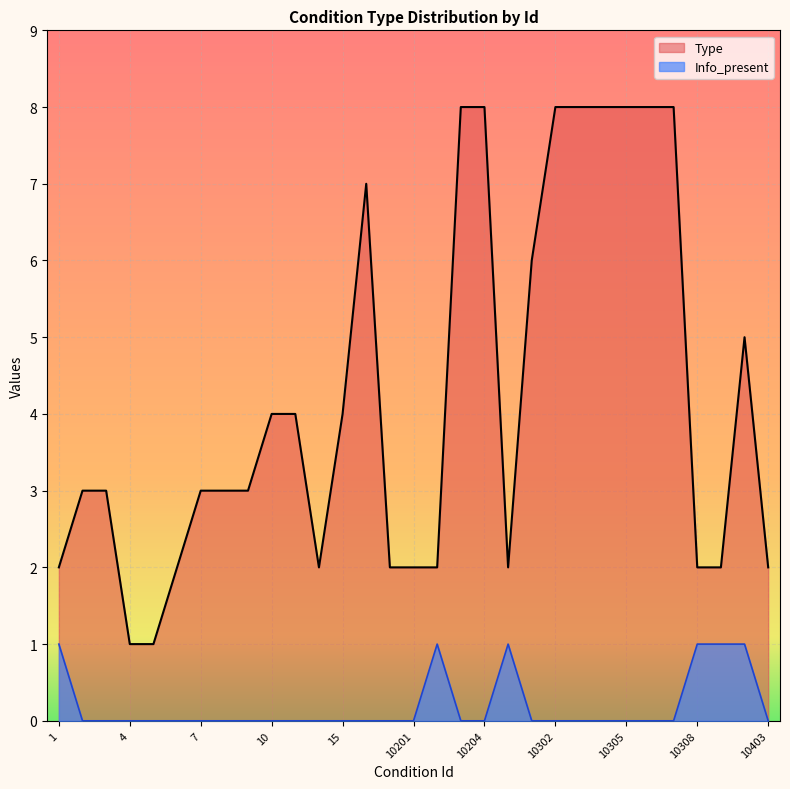

How many interior local peaks does the Info_present series have?

2